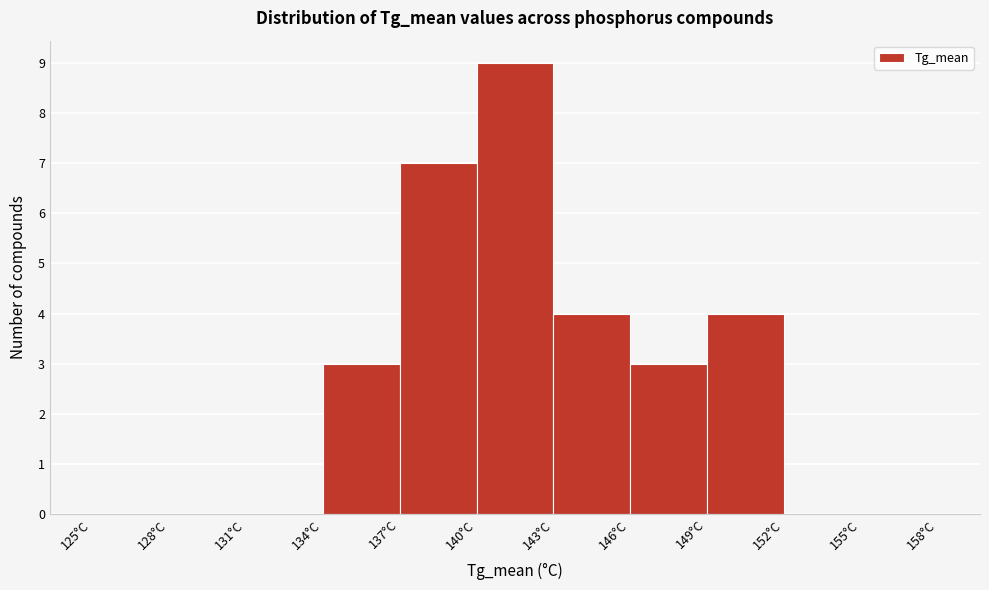

Reading left to right, transcribe this chart: for each bar, give the range it covers on the x-axis and its height. The values are not printed on the chart, so give them approximately, as read against the axis.

125 to 128: 0
128 to 131: 0
131 to 134: 0
134 to 137: 3
137 to 140: 7
140 to 143: 9
143 to 146: 4
146 to 149: 3
149 to 152: 4
152 to 155: 0
155 to 158: 0